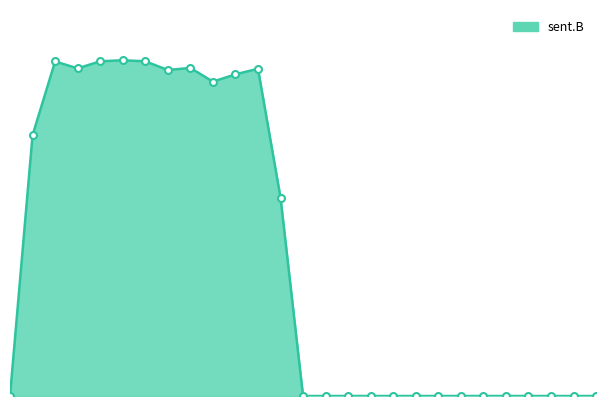

How many interior local valleys (lower than both neighbors) does the data have?

3